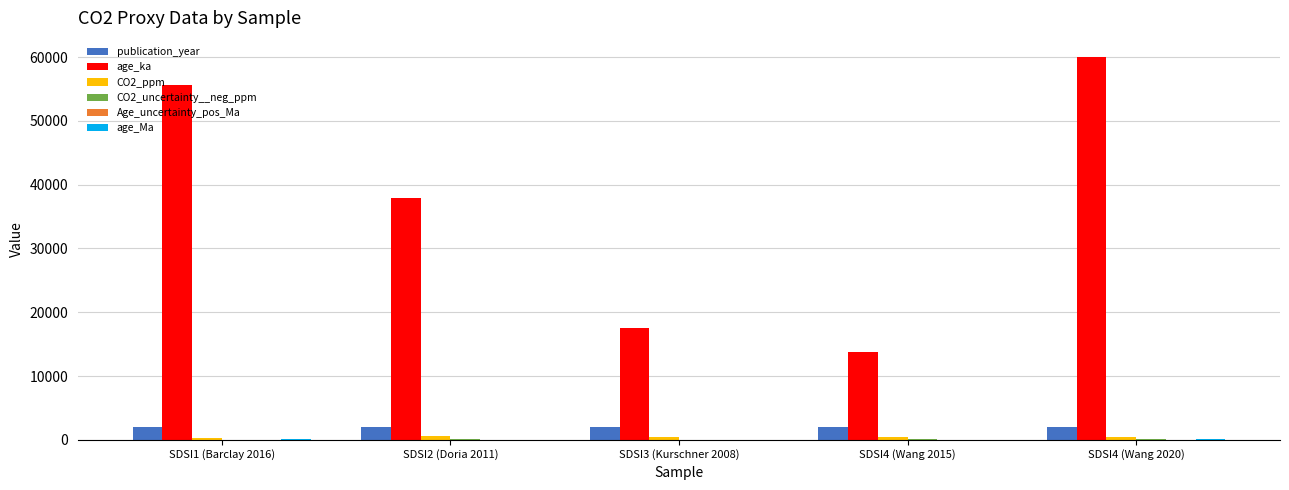

Which series has the largest total across all categories?

age_ka